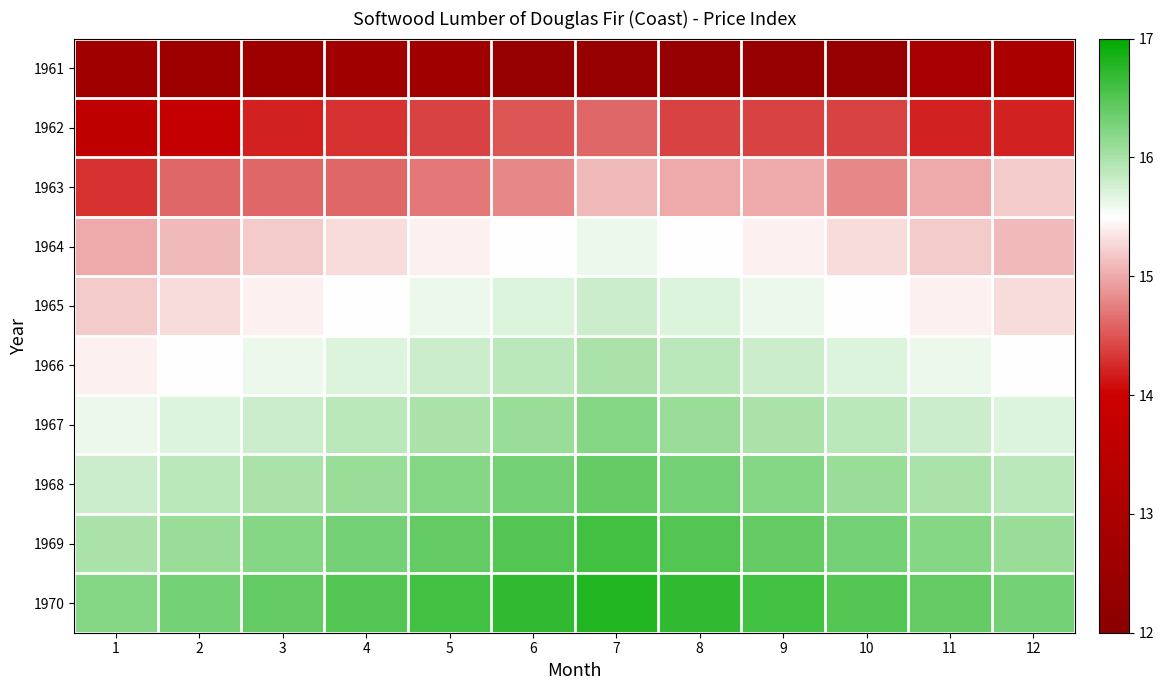

Which series changed the most between 2 and 8?

1962